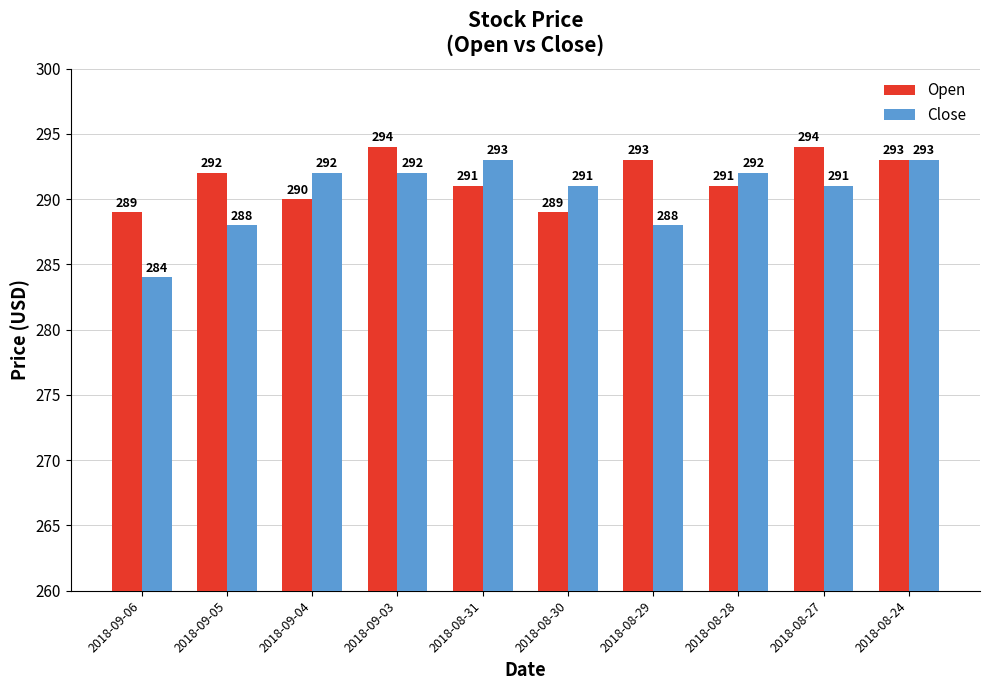

How many groups of bars are there?

10